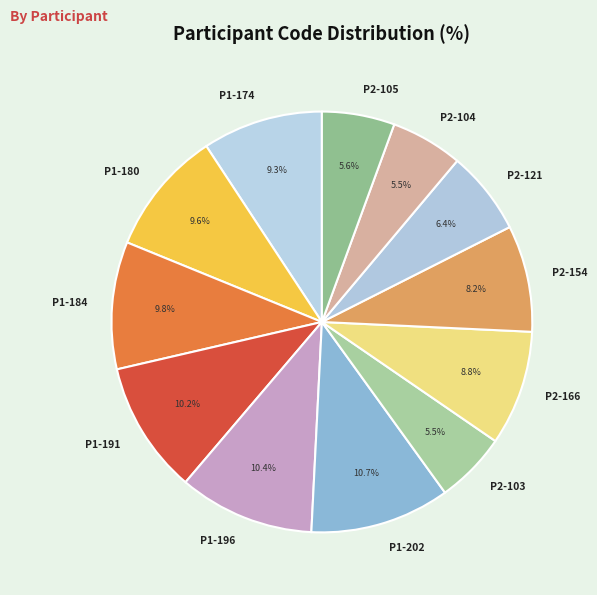

Is the sum of P1-191 and P2-154 greater than half?

No